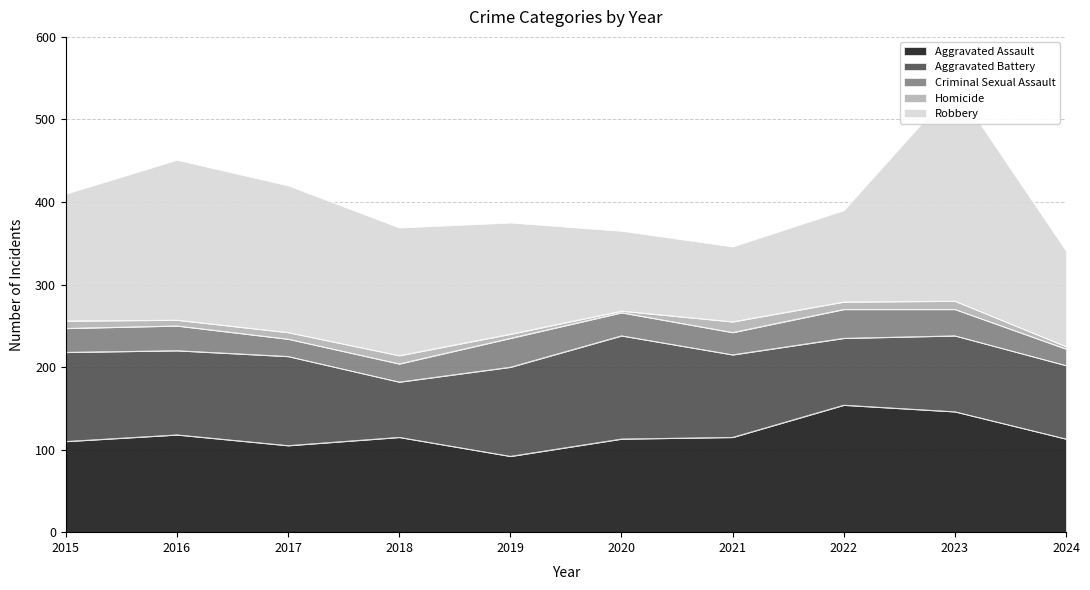

What is the average value of the Homicide series?

8